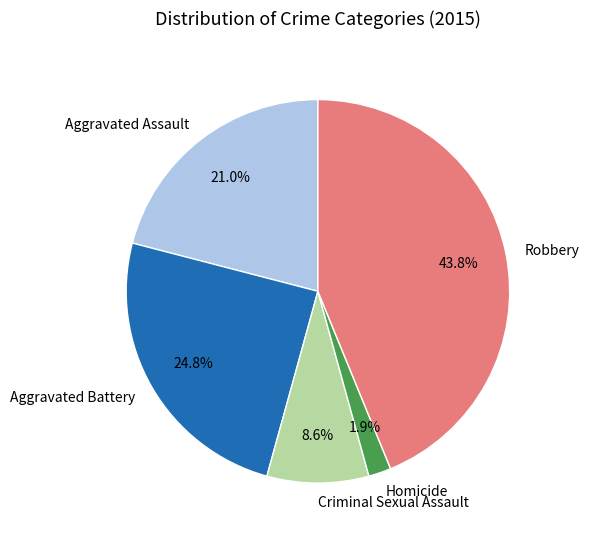

To the nearest percent, what is the difference between the largest and smallest slice percentages?

42%